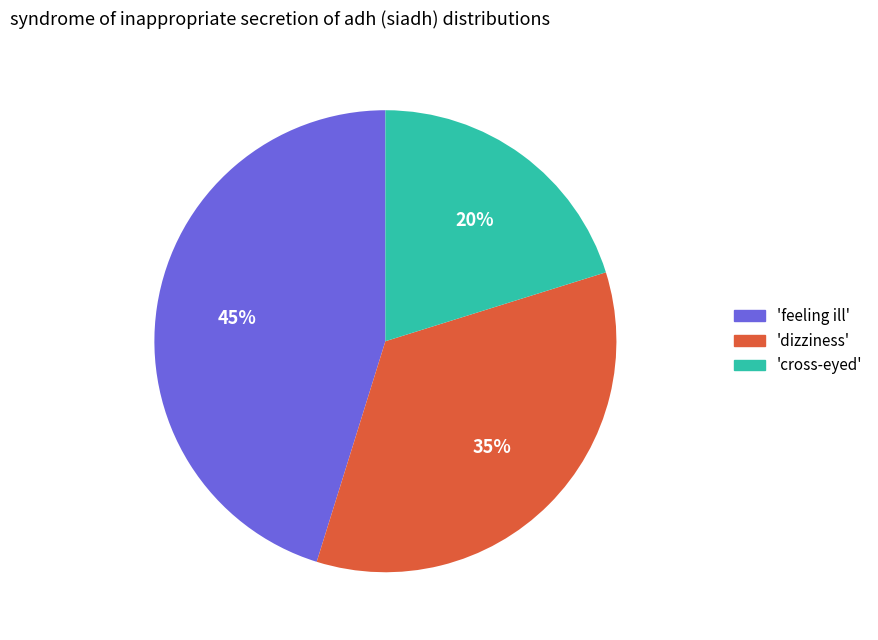

Is there any slice that represents more than half of the pie?

No